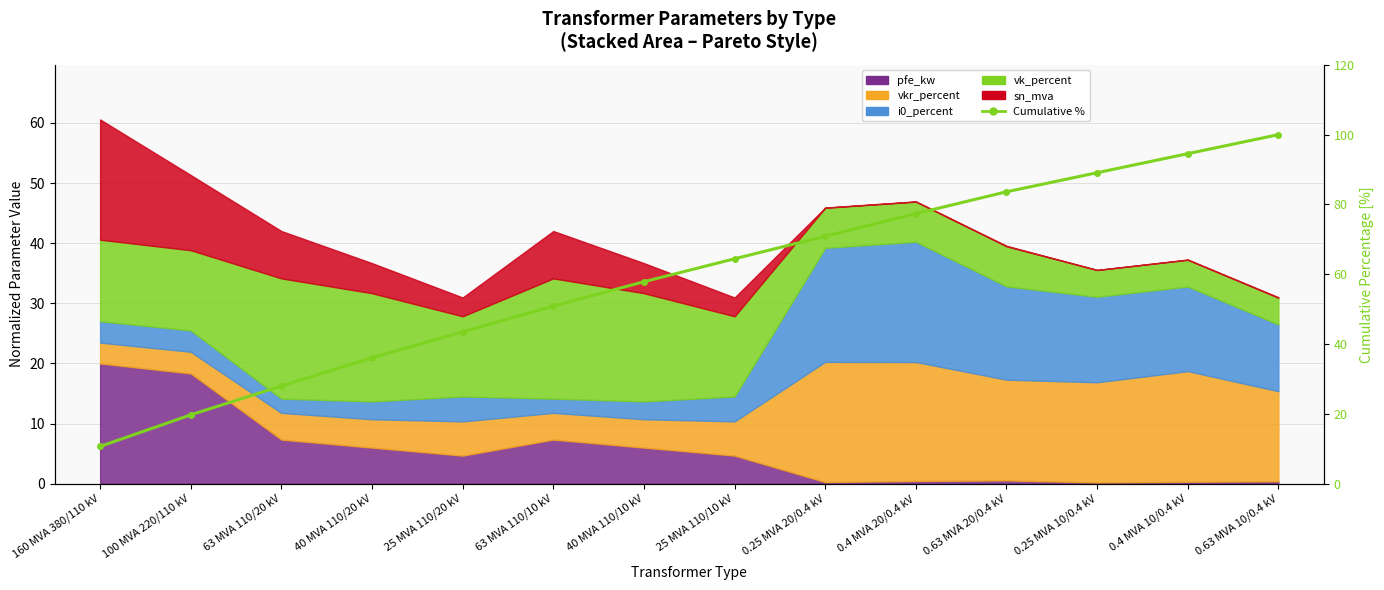

What position from the right is 63 MVA 110/20 kV?

12